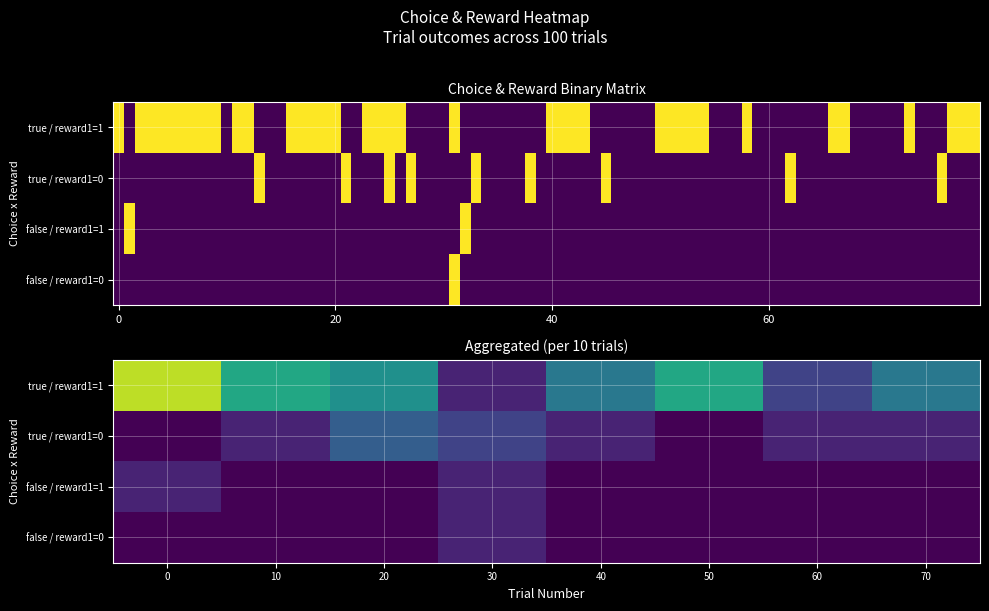

Which series has the largest range (max minus min)?

true / reward1=1